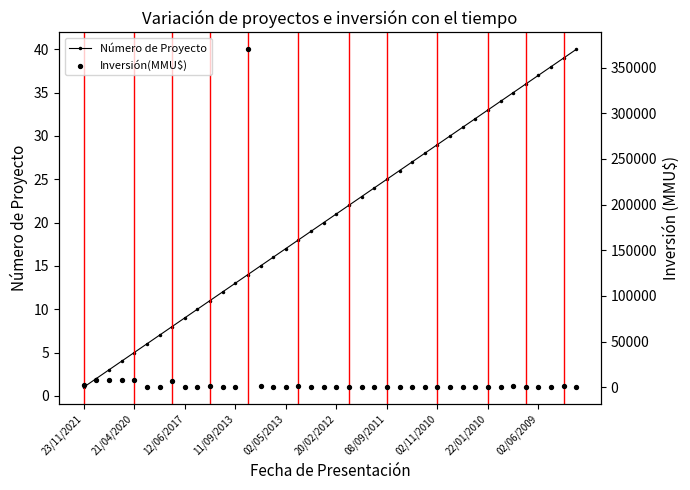

Which series has the largest Y range (max minus min)?

Inversión(MMU$)